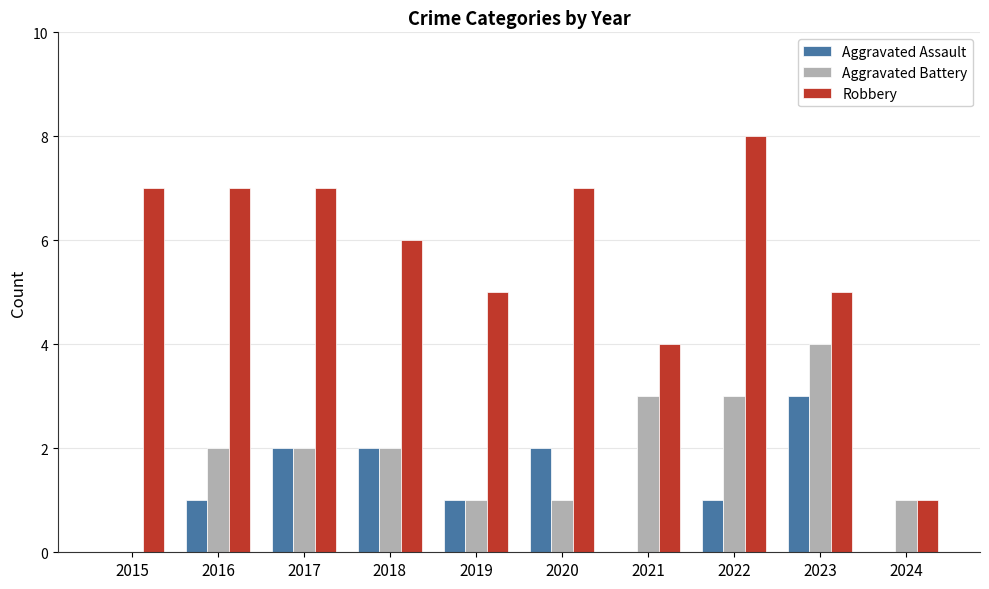

Which label corresponds to the largest value in the chart?

2022